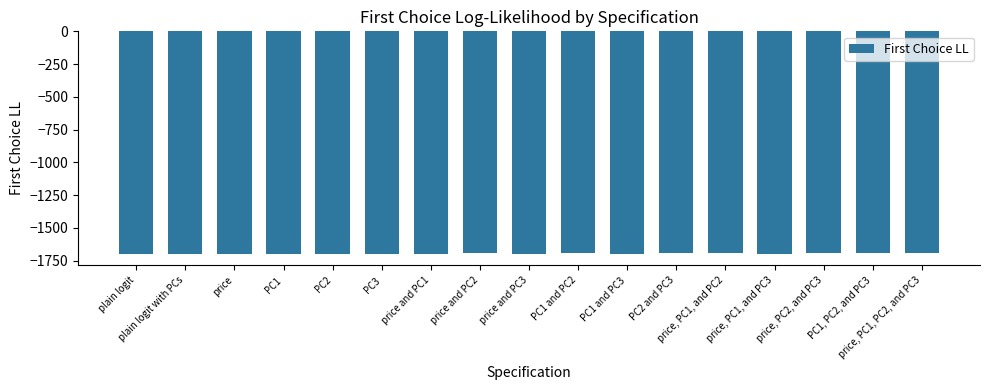

What is the difference between the values at price and PC1 and PC2?

8.7